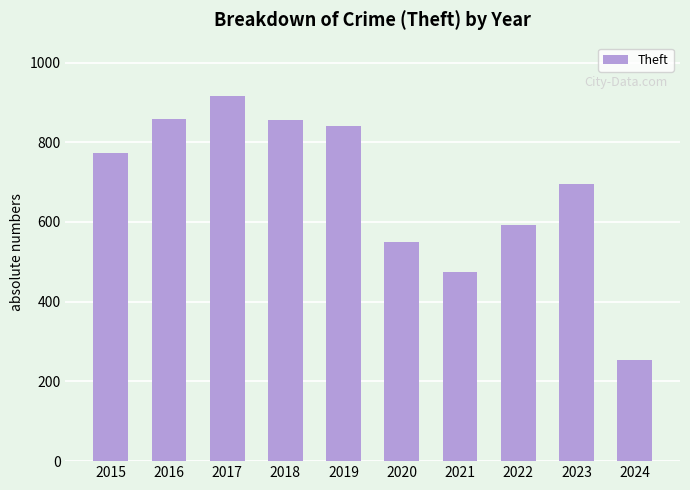

Between 2015 and 2022, which is larger?

2015